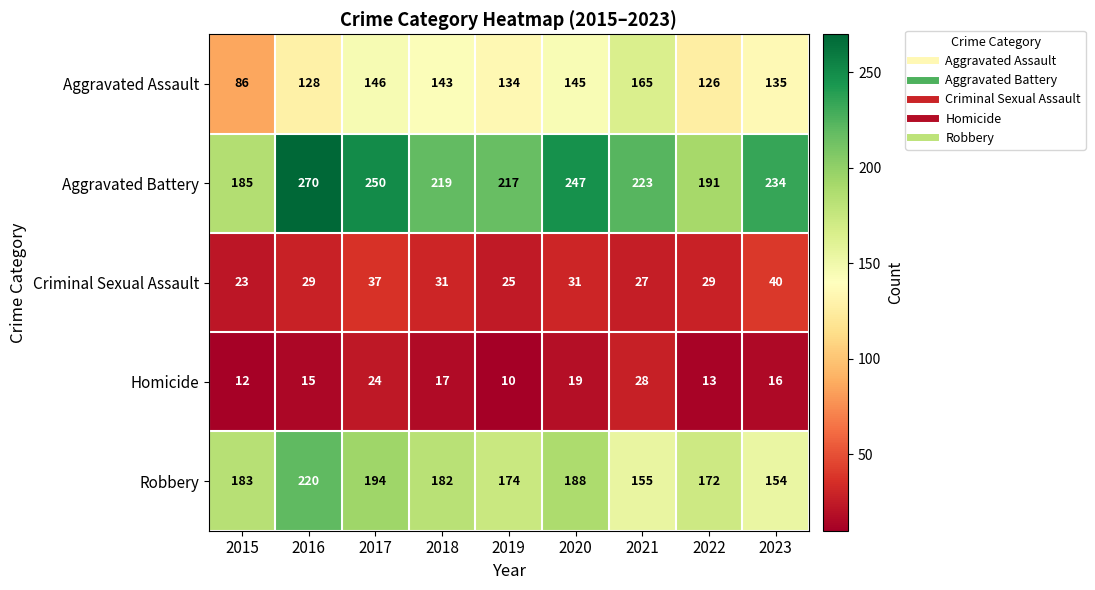

What is the spread (max minus min) of values at 2015?

173